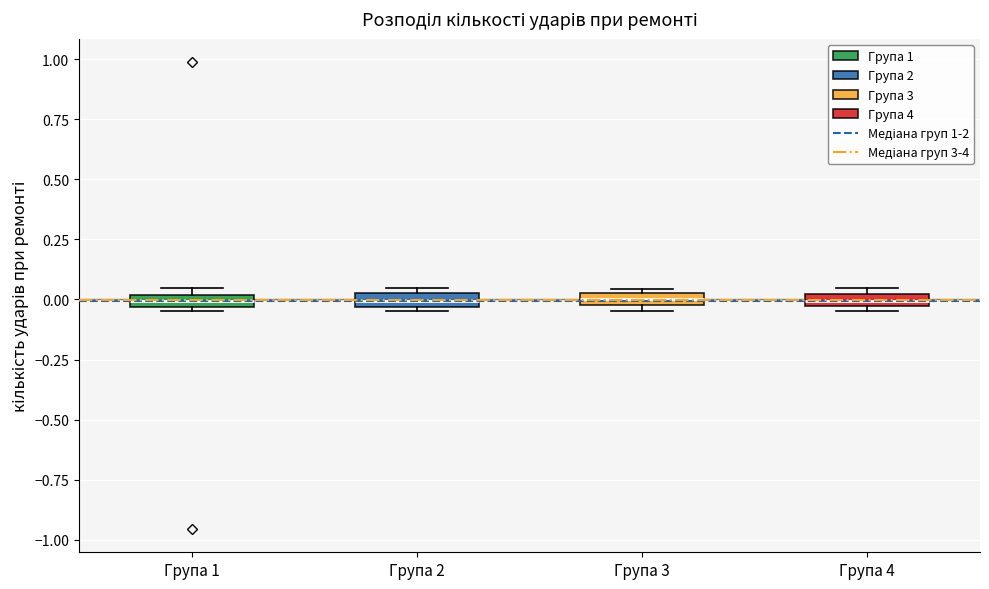

Where is the lower edge of the box for Група 4 on the y-axis? The values are not printed on the chart, so give them approximately, as read against the axis.

-0.05